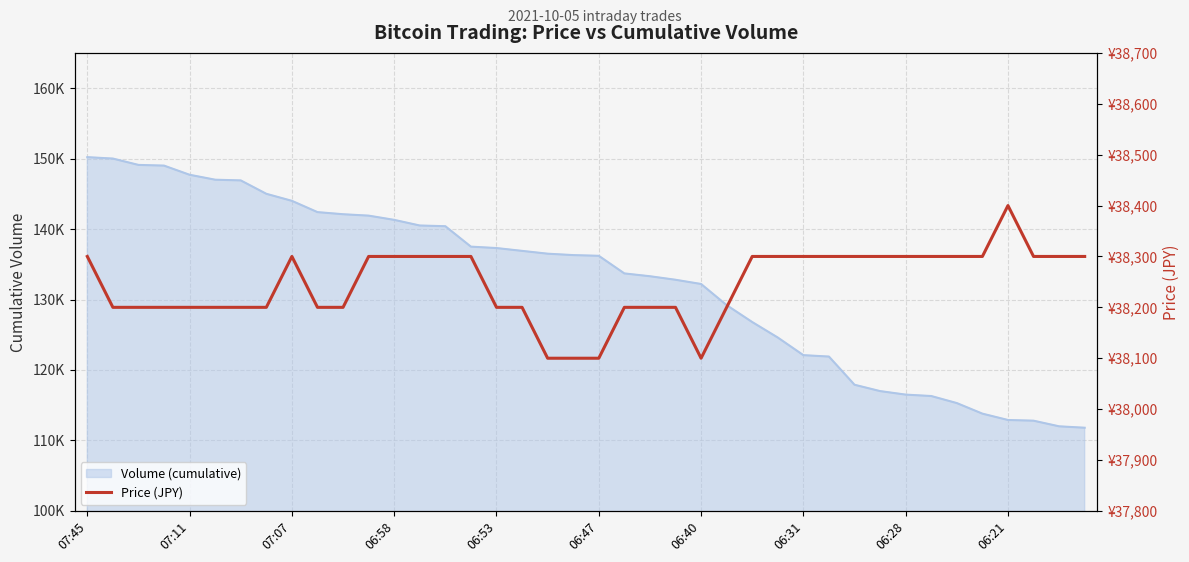

What position from the left is 06:21?

10